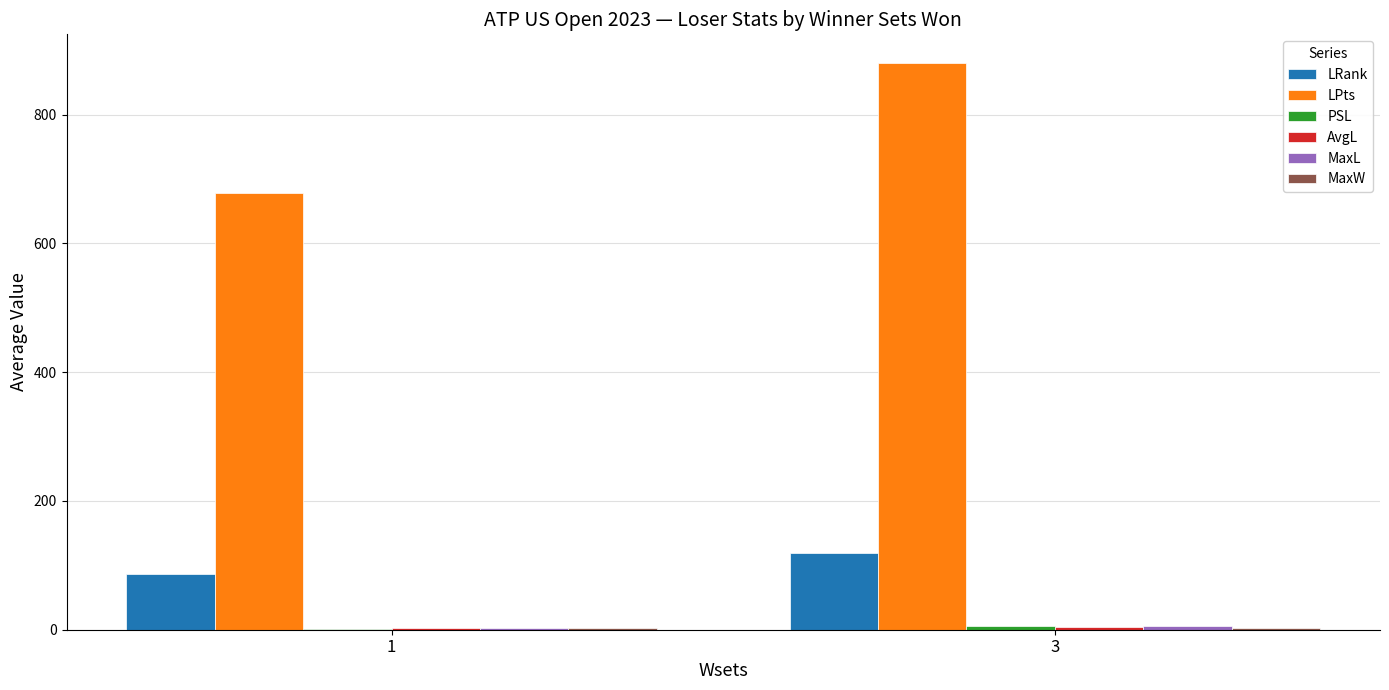

At which category is the sum across all series the highest?

3